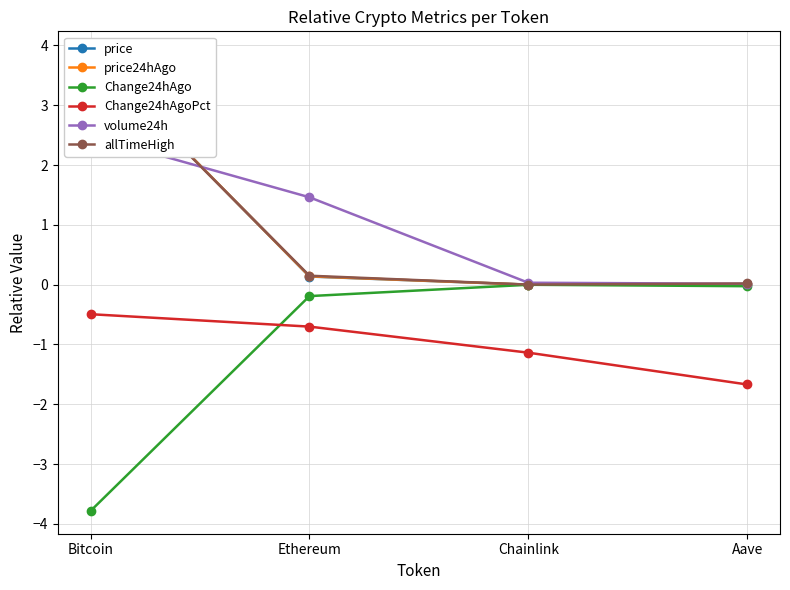

Which series changed the most between Ethereum and Aave?

volume24h